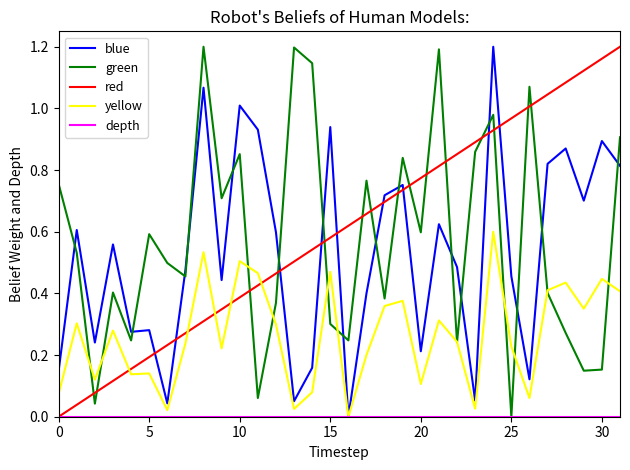

Does the chart have visible grid lines?

No